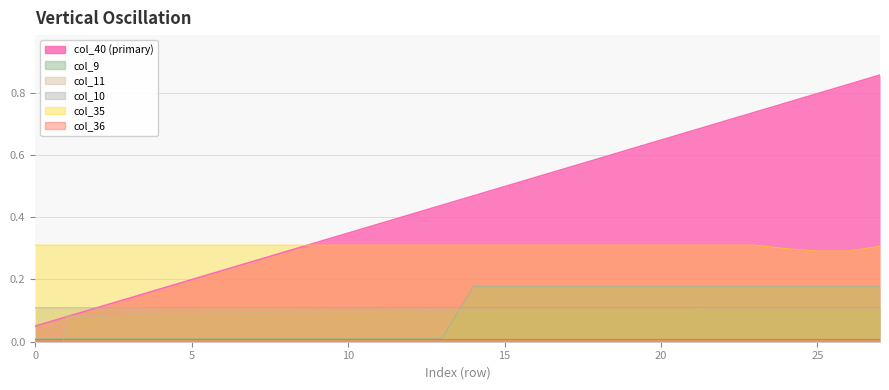

What is the greatest value displayed?

0.9